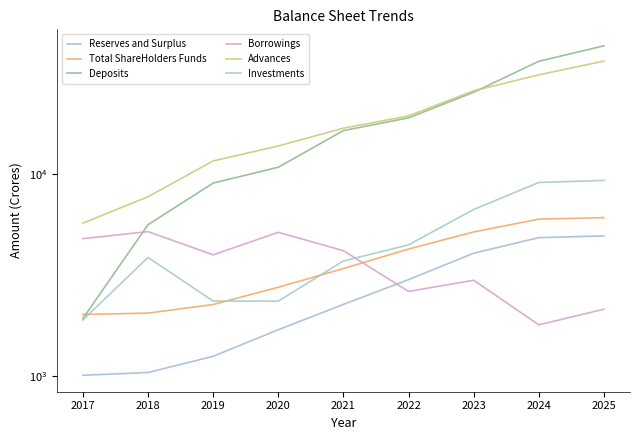

Reading left to right, transcribe all the data shown in this chart.

Reserves and Surplus: 2017=1006.0	2018=1037.8	2019=1248.4	2020=1690.8	2021=2257.1	2022=2994.1	2023=4047.4	2024=4833.8	2025=4932.7
Total ShareHolders Funds: 2017=2011.9	2018=2043.8	2019=2254.3	2020=2744.2	2021=3396.3	2022=4246.2	2023=5157.9	2024=5968.7	2025=6072.5
Deposits: 2017=1921.3	2018=5603.9	2019=9006.7	2020=10788.4	2021=16392.0	2022=18950.8	2023=25380.6	2024=36129.2	2025=43106.7
Borrowings: 2017=4778.9	2018=5177.2	2019=3973.0	2020=5134.9	2021=4165.3	2022=2616.4	2023=2973.8	2024=1787.5	2025=2137.0
Advances: 2017=5701.8	2018=7706.7	2019=11595.0	2020=13747.2	2021=16848.0	2022=19374.2	2023=25798.6	2024=30964.3	2025=36208.9
Investments: 2017=1890.5	2018=3856.8	2019=2344.4	2020=2342.5	2021=3705.2	2022=4449.9	2023=6664.6	2024=9065.3	2025=9288.7